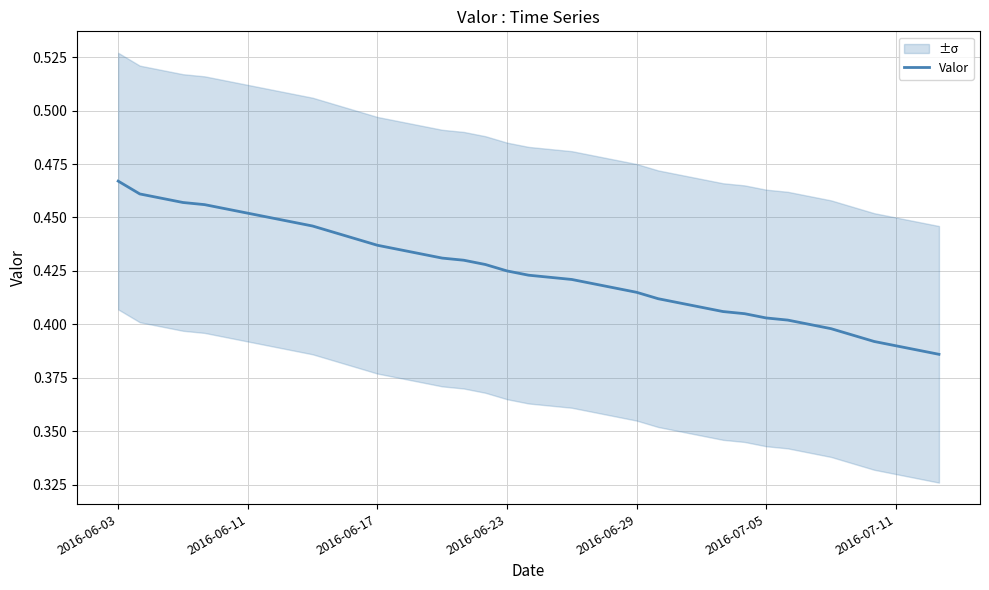

The chart shows a value of 0.4 at 23. True or false?

True